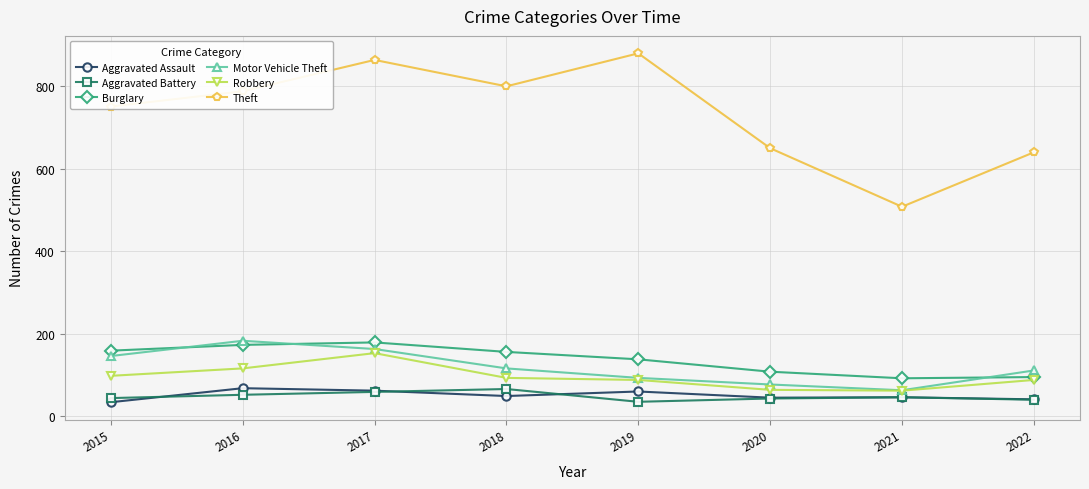

Which series has the largest total across all categories?

Theft